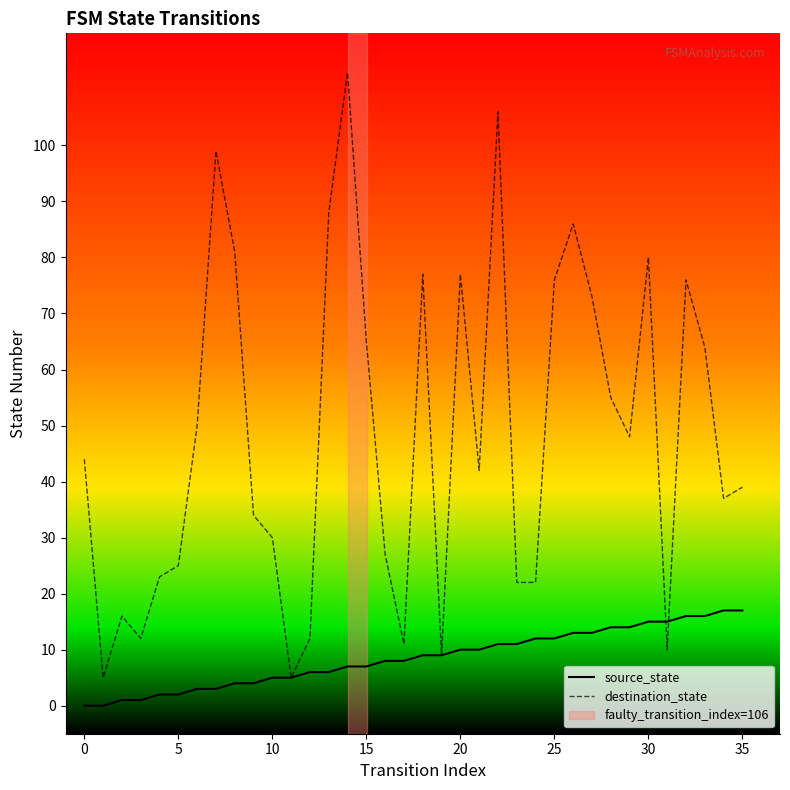

How many data points in source_state are above 9?

16